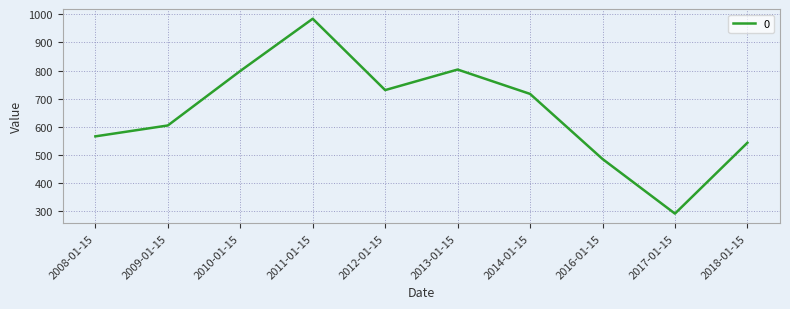

What is the maximum value shown in the chart?

984.1